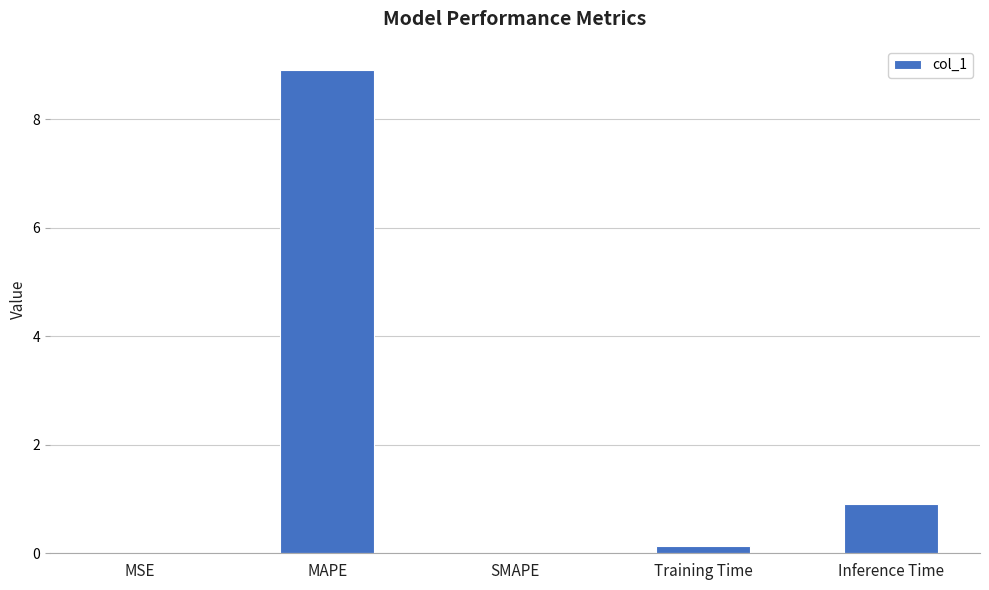

The chart shows a value of 0.0 at MSE. True or false?

True